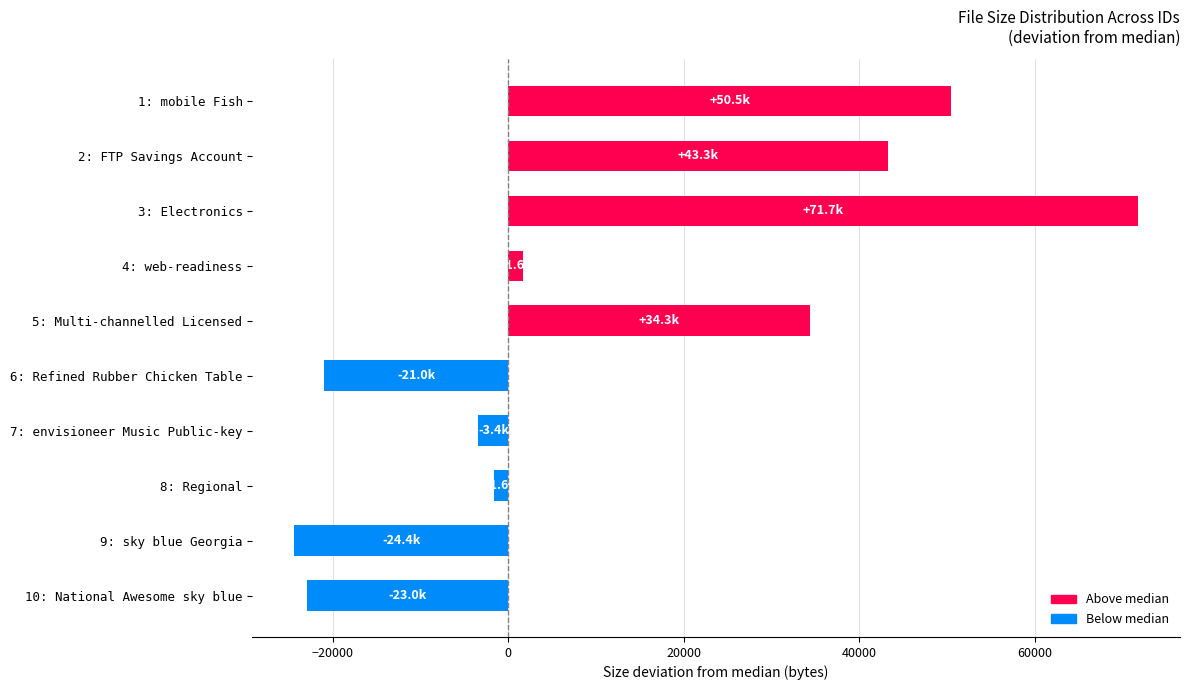

What is the difference between the maximum and minimum values?

96090.0